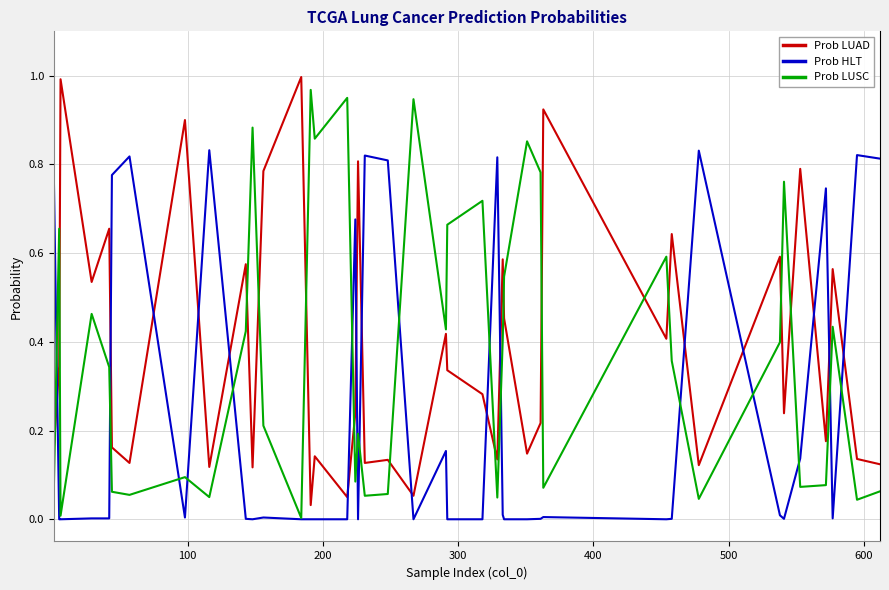

True or false: Prob HLT and Prob LUAD intersect in this chart.

True